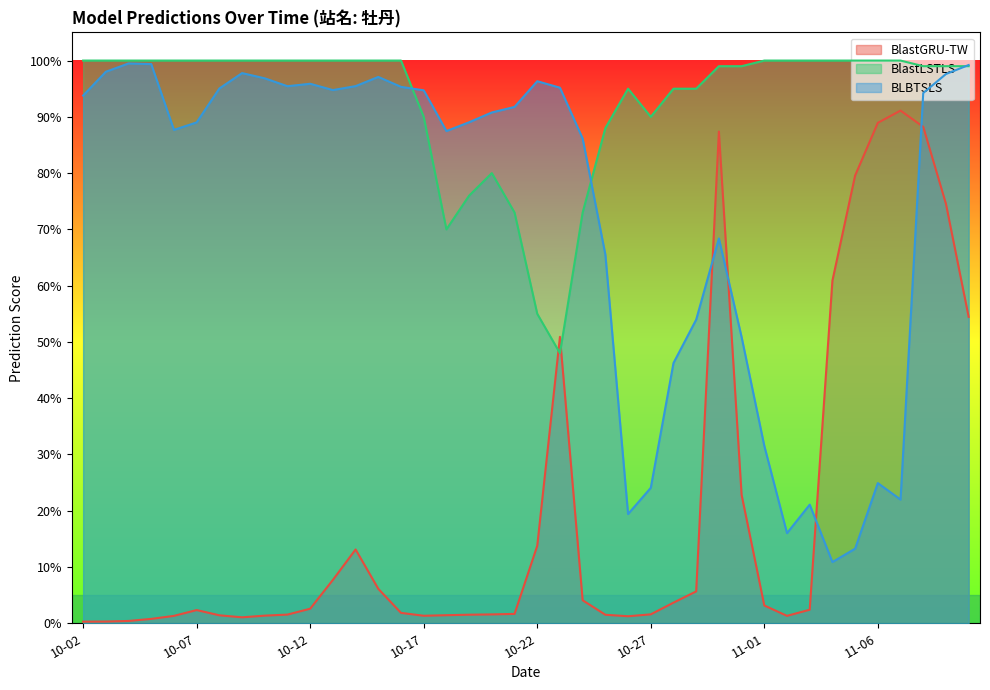

The BLBTSLS series shows 0.9 at 11-08. True or false?

True